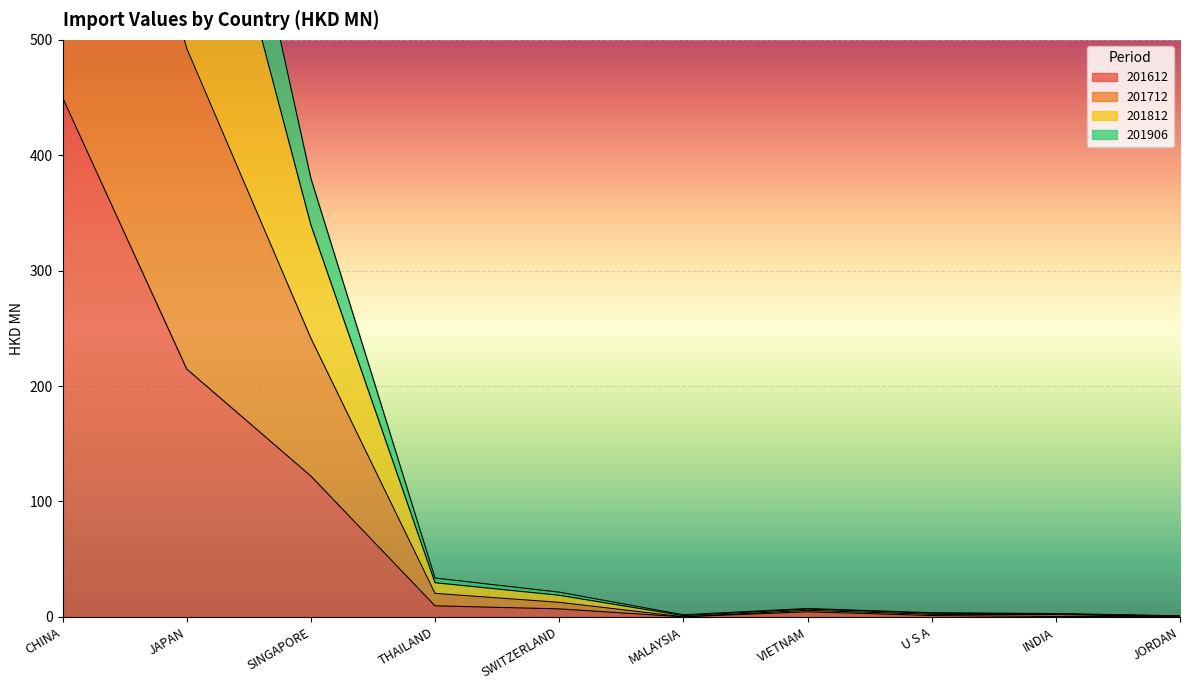

What is the difference between the 201812 values at CHINA and MALAYSIA?

1251.1